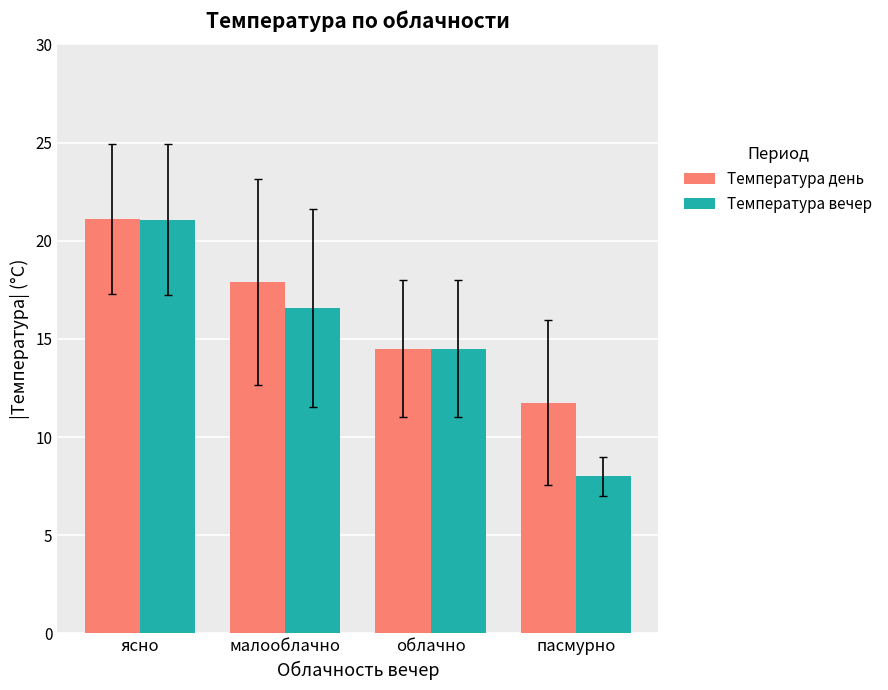

What is the average value of the Температура день series?

16.3